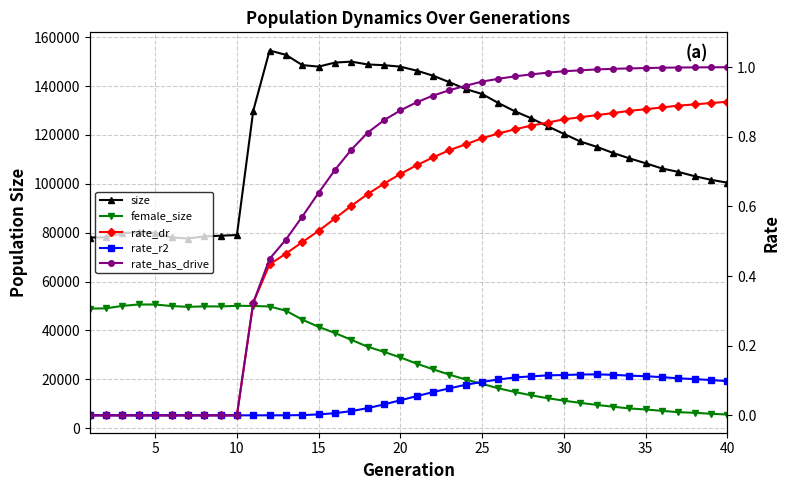

How many values in rate_dr are above zero?

30